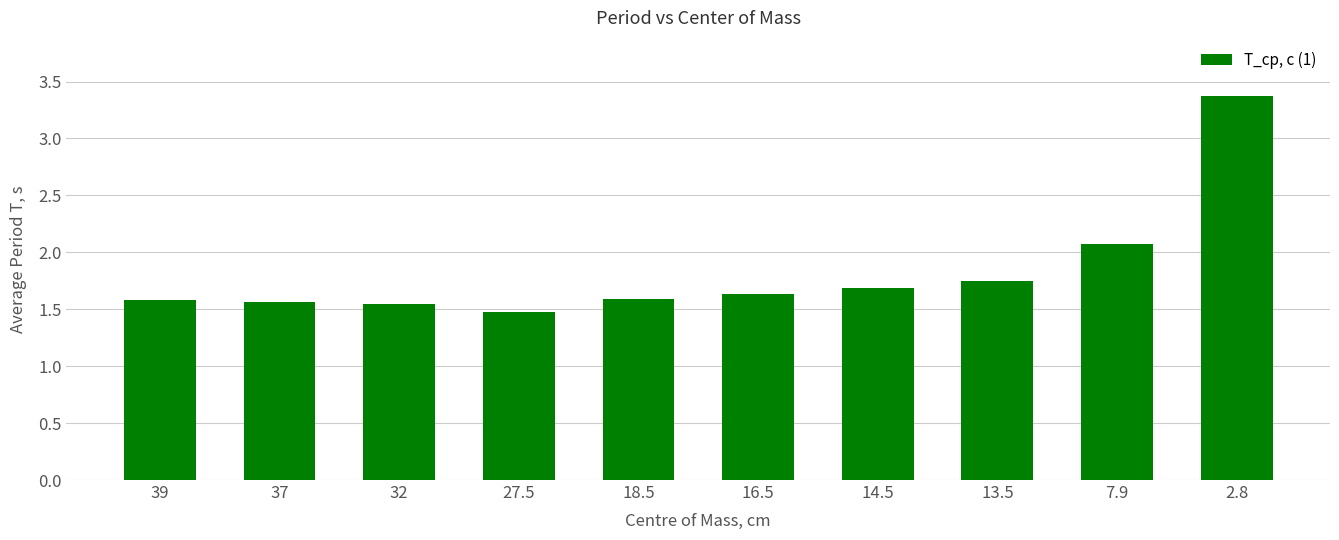

How many bars are there in total?

10